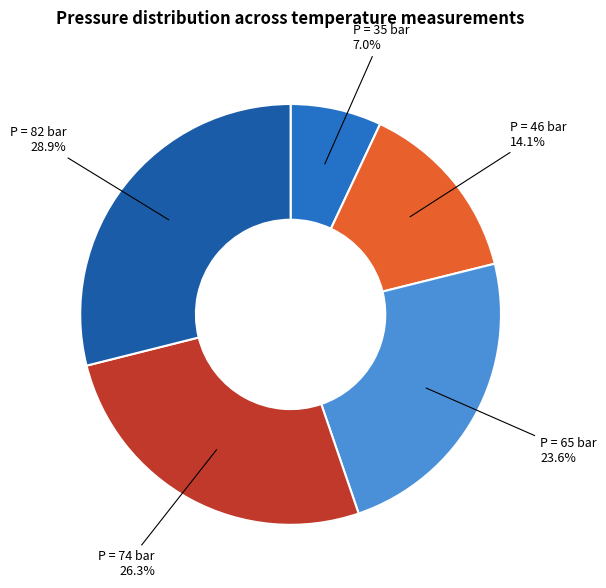

Is there a majority slice in this chart?

No